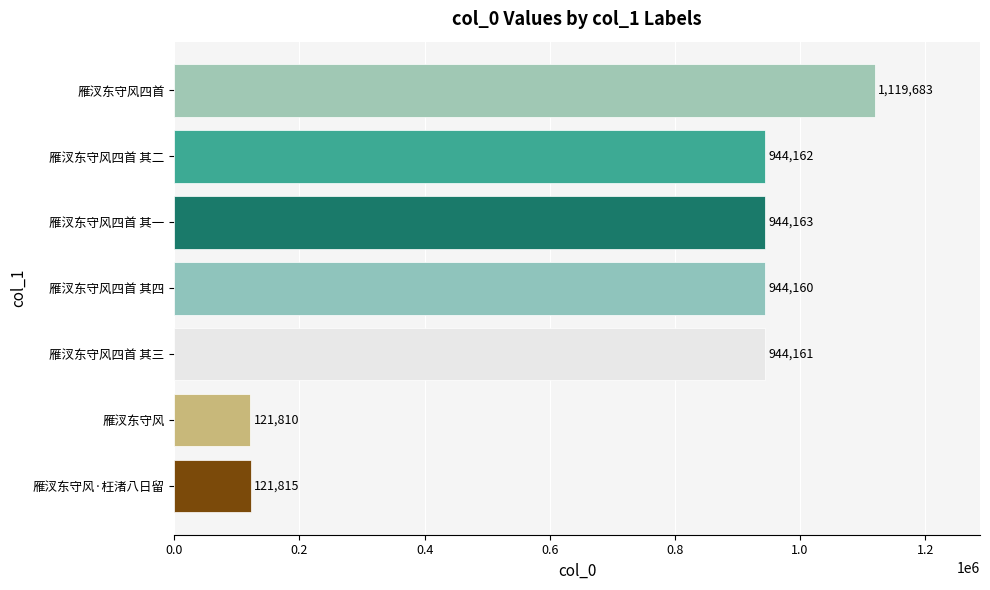

What is the change in value from 雁汊东守风 to 雁汊东守风四首 其一?

+822353